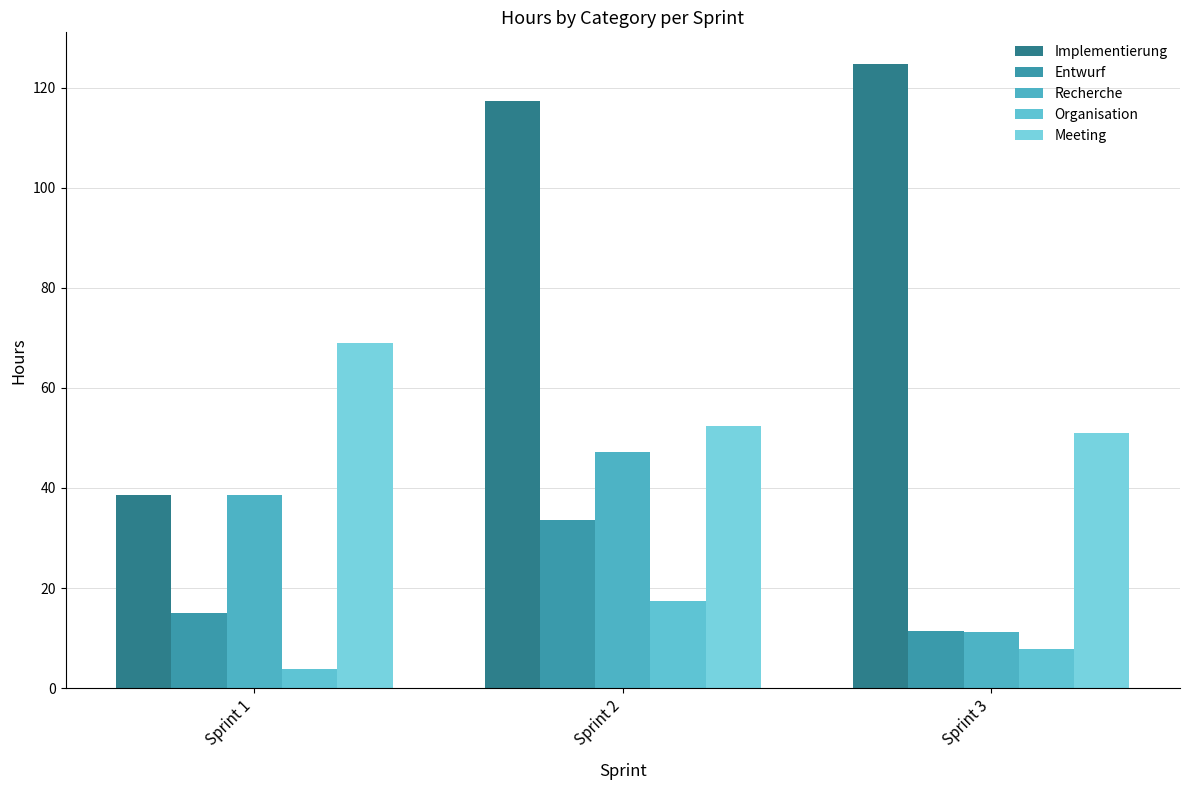

What is the approximate value of Organisation at Sprint 1?

3.9